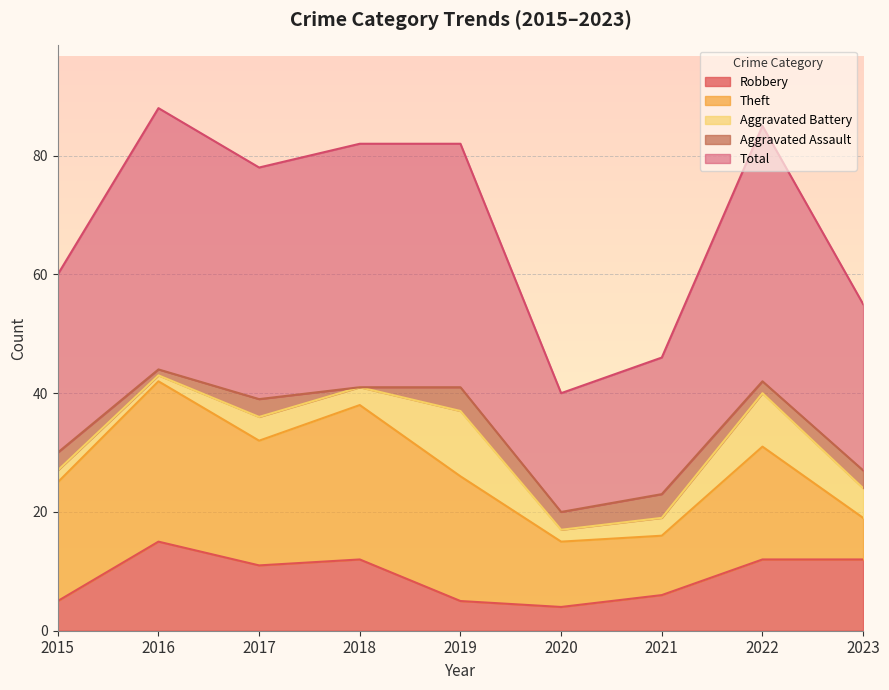

Rank the categories by Total value from highest to lowest.

2016, 2022, 2018, 2019, 2017, 2015, 2023, 2021, 2020